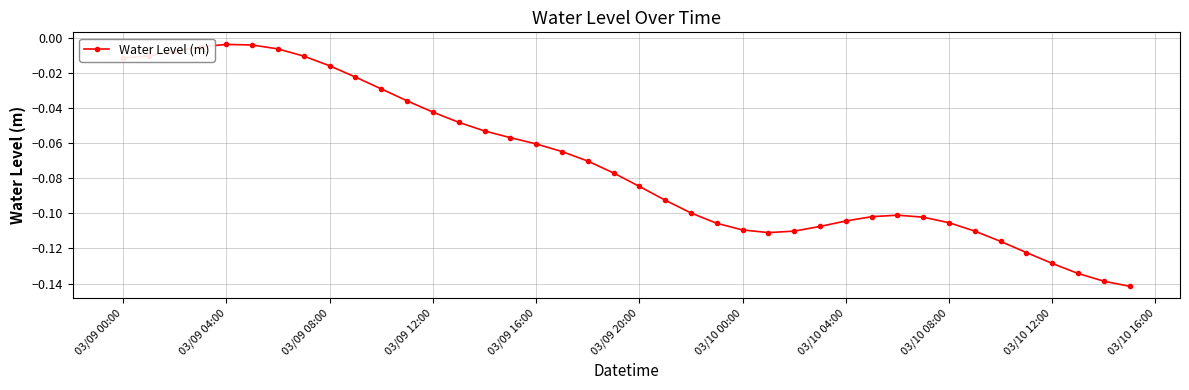

What is the sum of all values?

-2.9